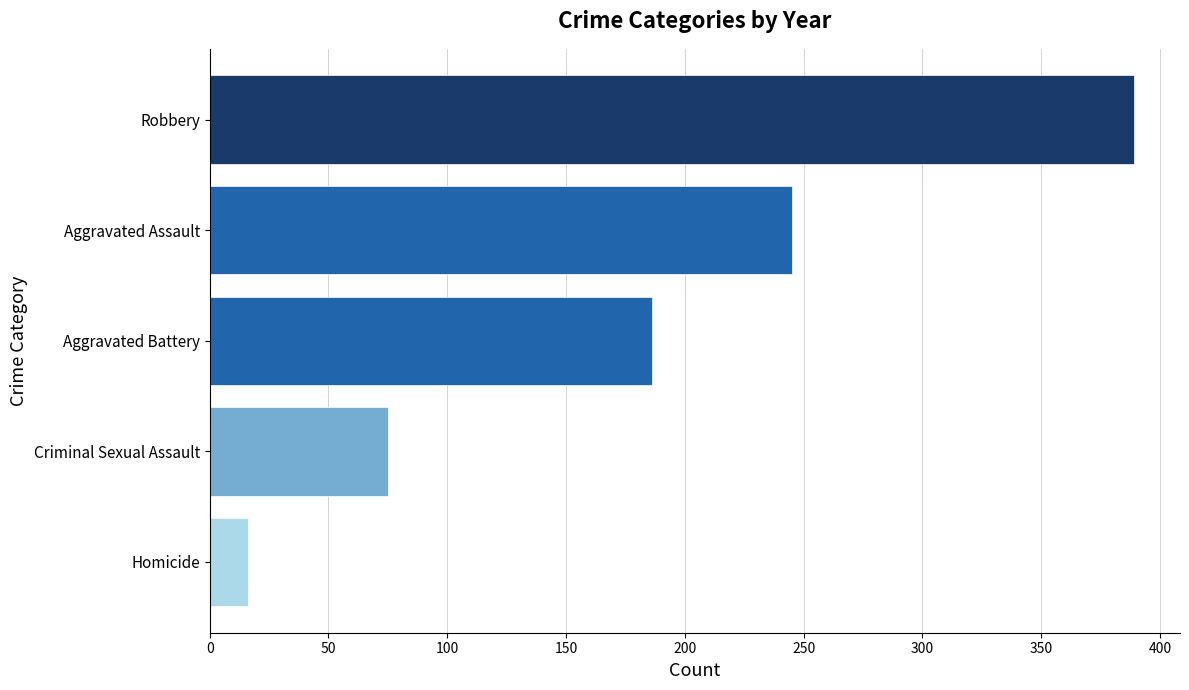

What is the difference between the maximum and minimum values?

373